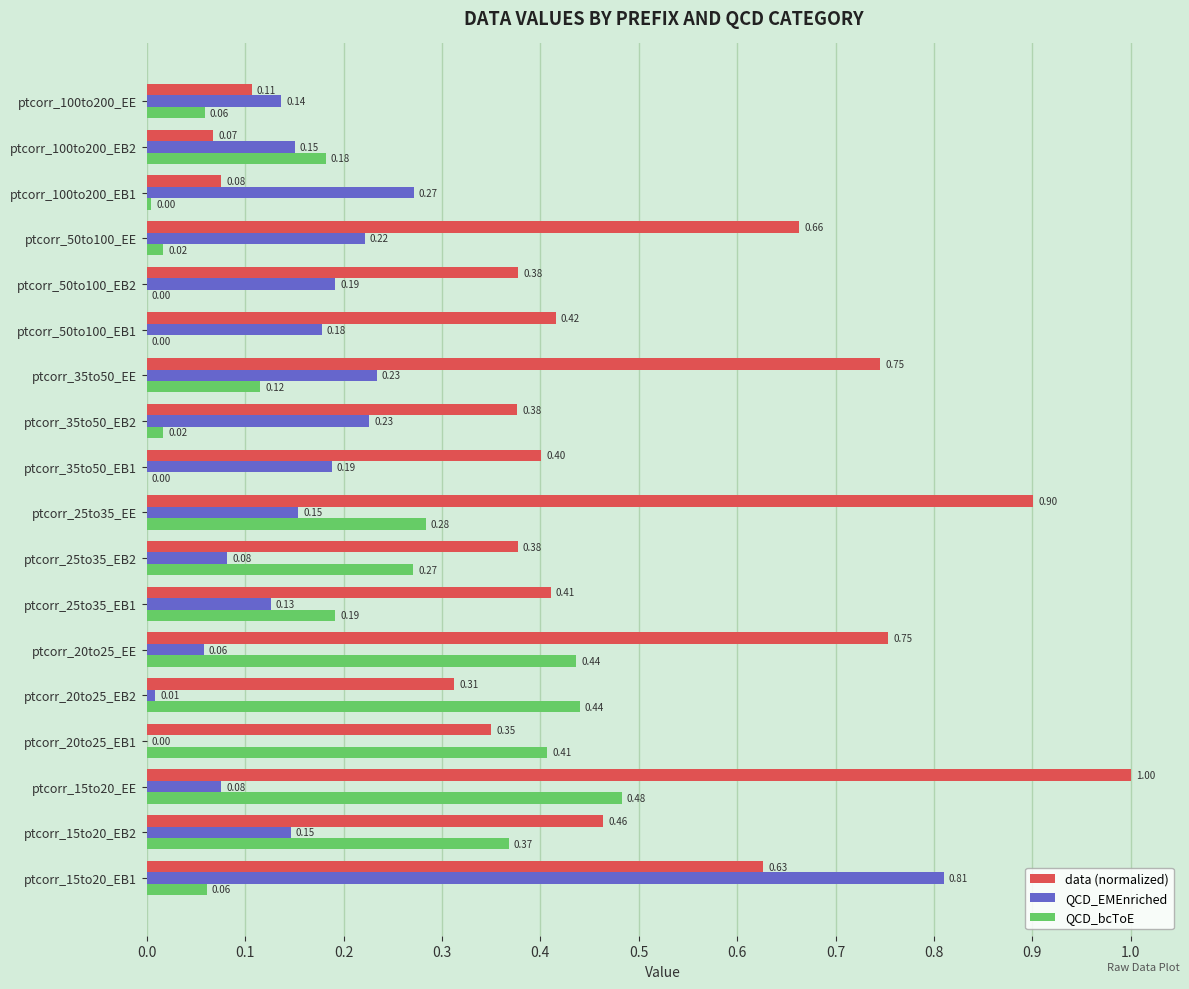

What is the sum of all QCD_EMEnriched values?

3.3